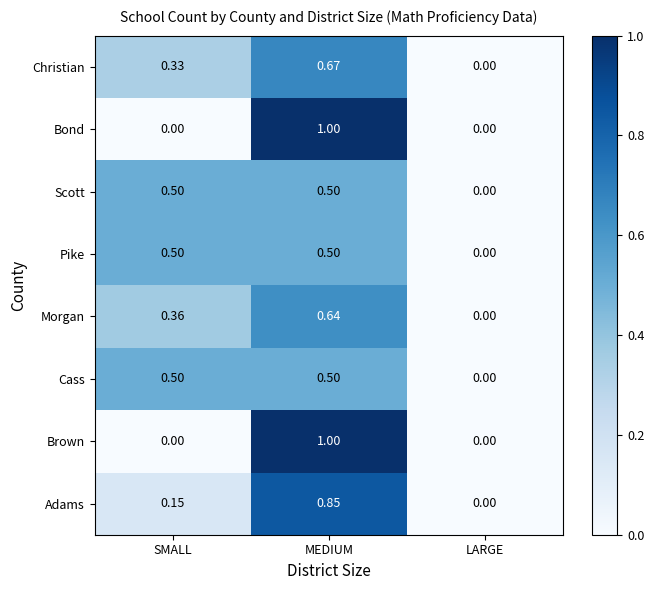

What is the maximum value shown in the chart?

1.0